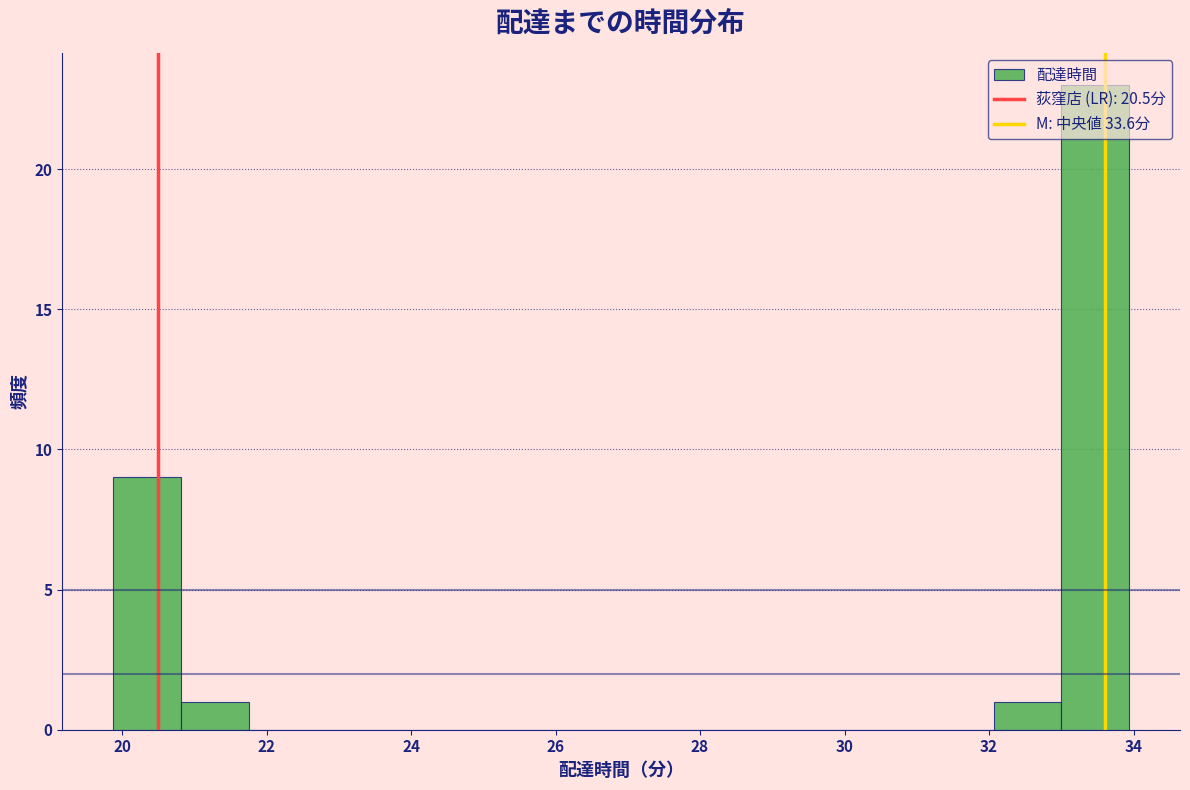

How tall is the bar that spans 20.8 to 21.8 on the x-axis? Neither the bar edges nor the heights are printed on the chart, so give them approximately, as read against the axes.

1